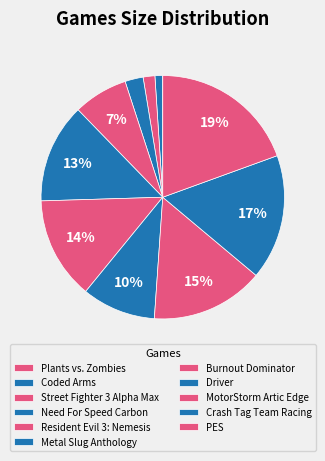

To the nearest percent, what is the difference between the largest and smallest slice percentages?

19%